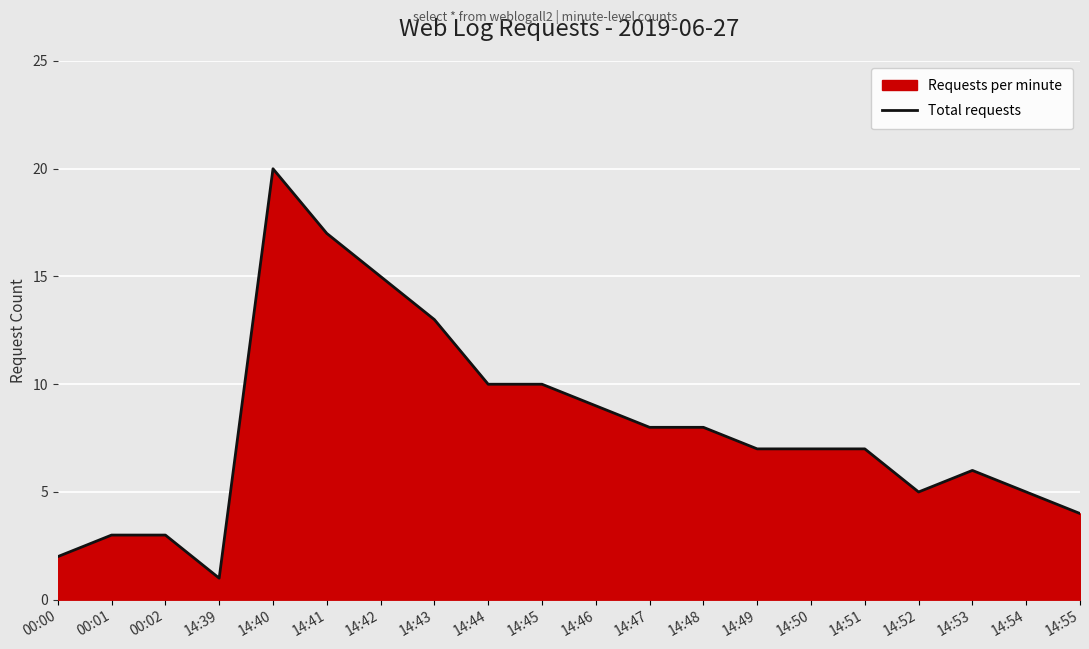

How many lines are shown in the chart?

1